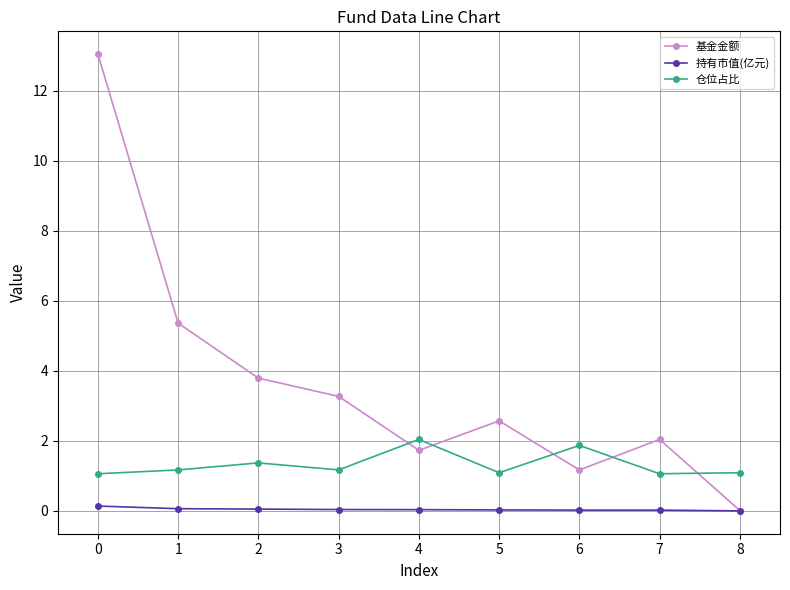

What is the value of the 仓位占比 point at the 9th from the left?

1.1